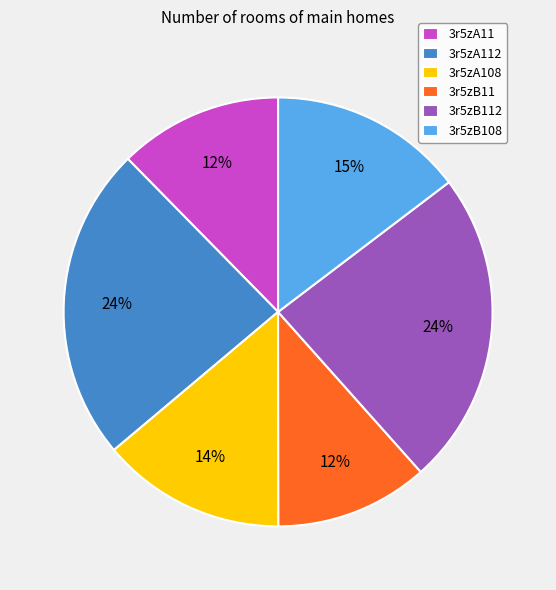

Is the sum of 3r5zB108 and 3r5zA112 greater than half?

No